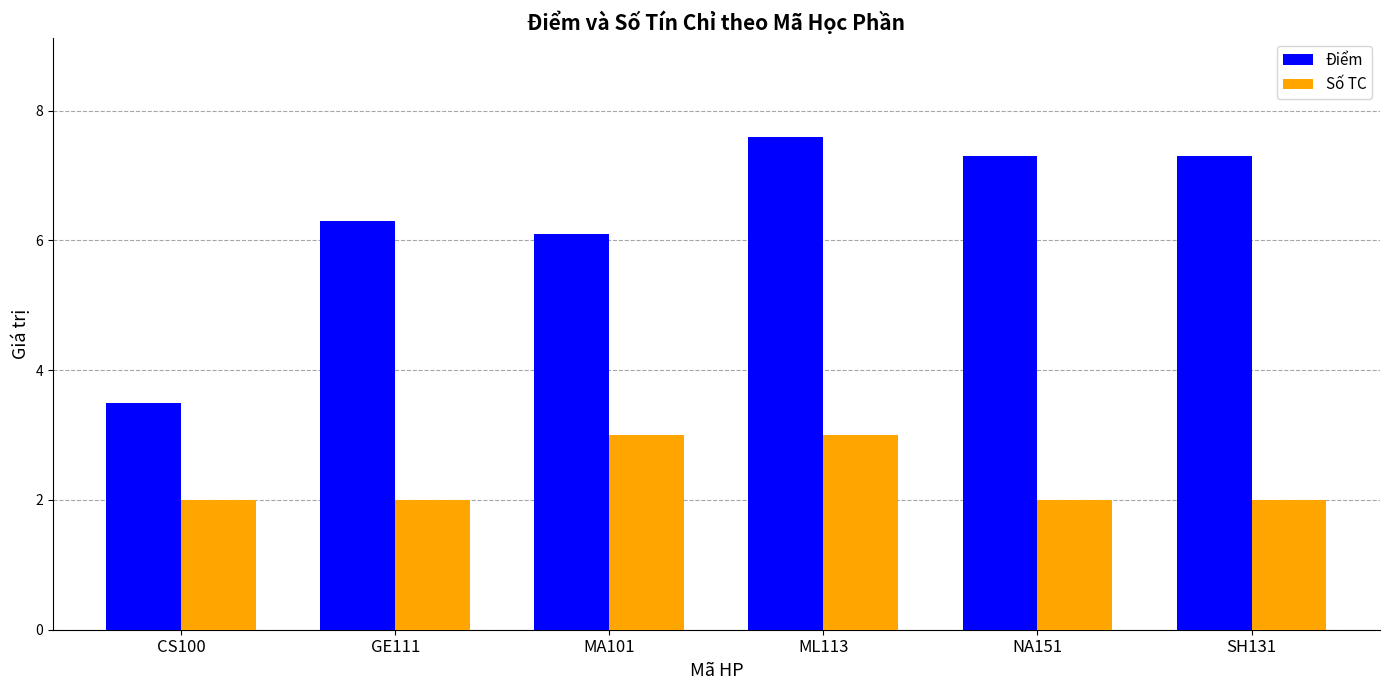

What is the value of the Số TC bar at the 1st from the left?

2.0